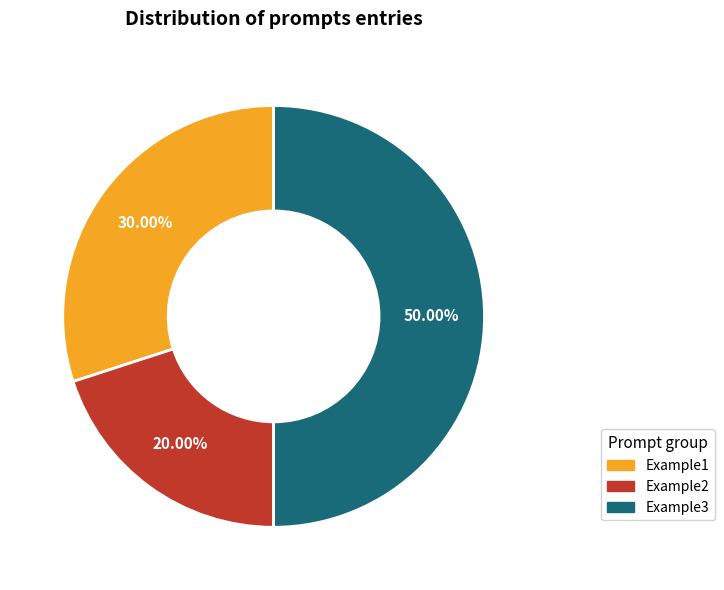

Rank the categories by value from lowest to highest.

Example2, Example1, Example3